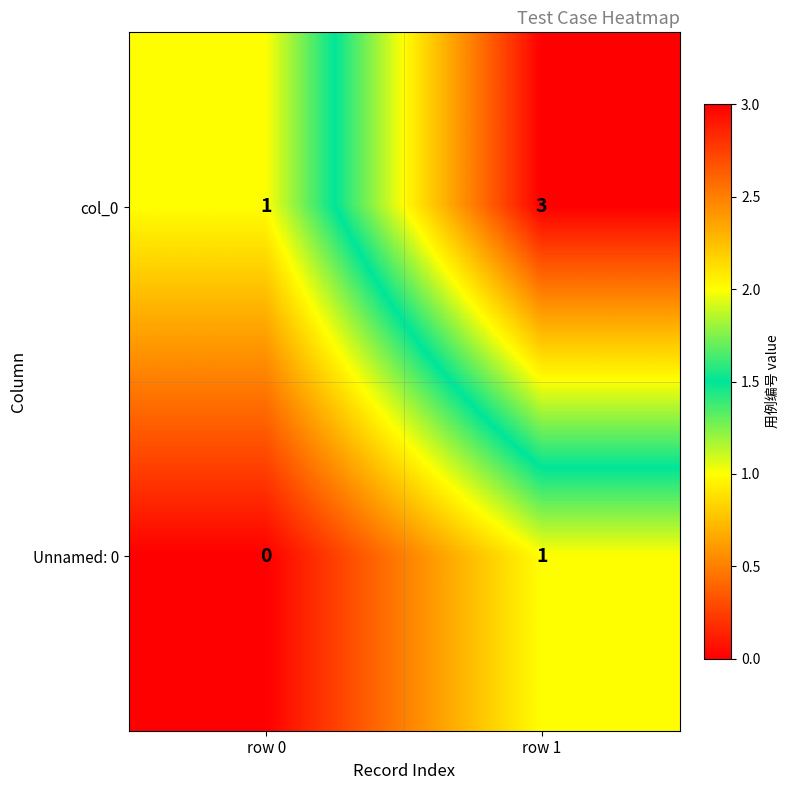

Reading right to left, list all the values displayed in this chart.

col_0: 3	1
Unnamed: 0: 1	0